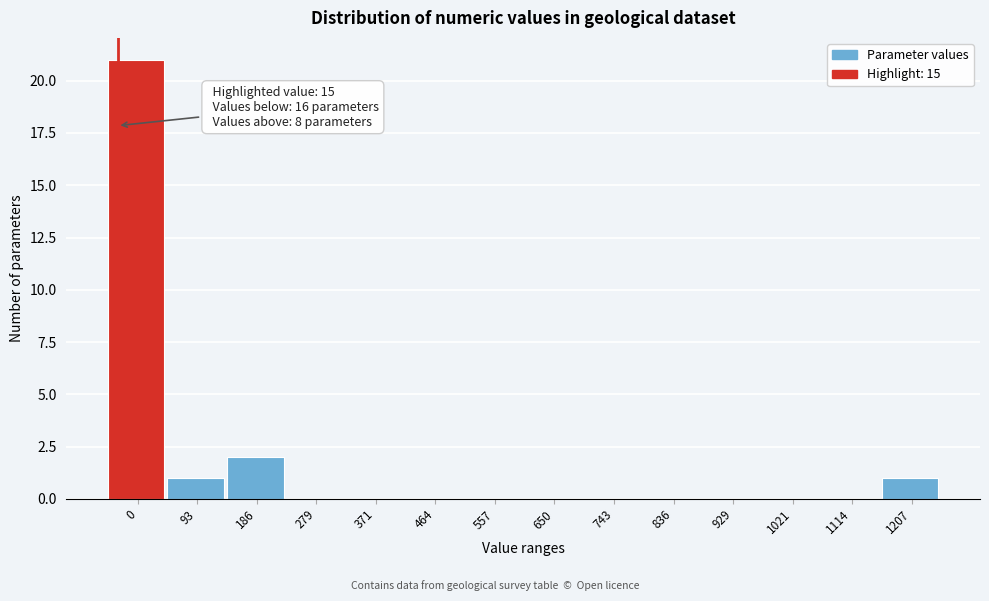

Reading right to left, extract all data points from this chart.

1207=1	1114=0	1021=0	929=0	836=0	743=0	650=0	557=0	464=0	371=0	279=0	186=2	93=1	0=21